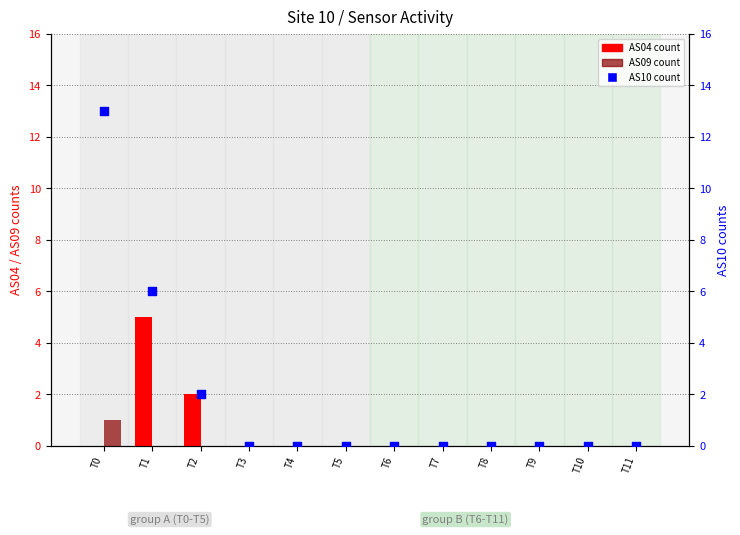

Which series has the widest spread of Y values?

AS10